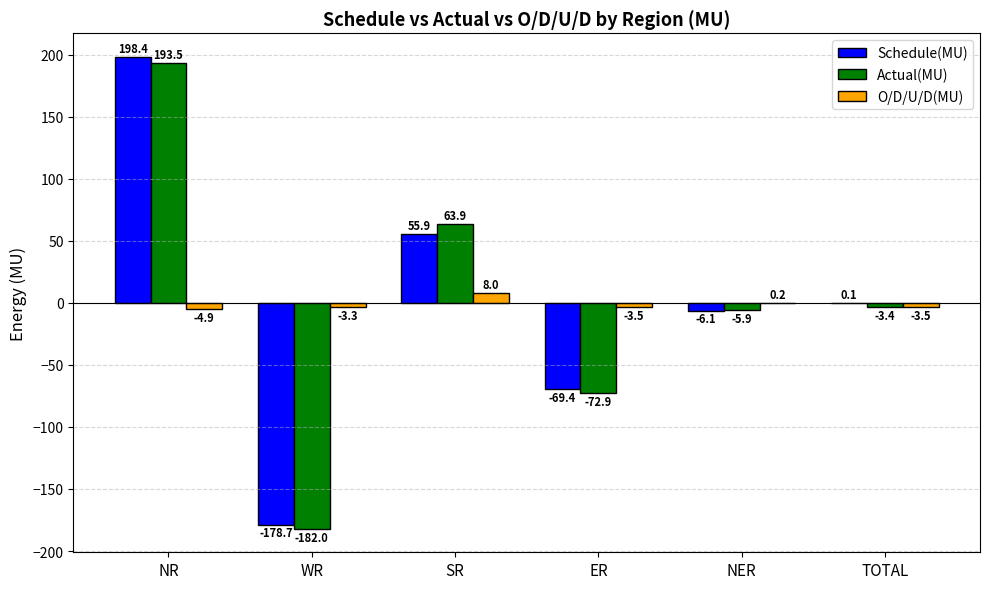

How many positive values does the Actual(MU) series have?

2